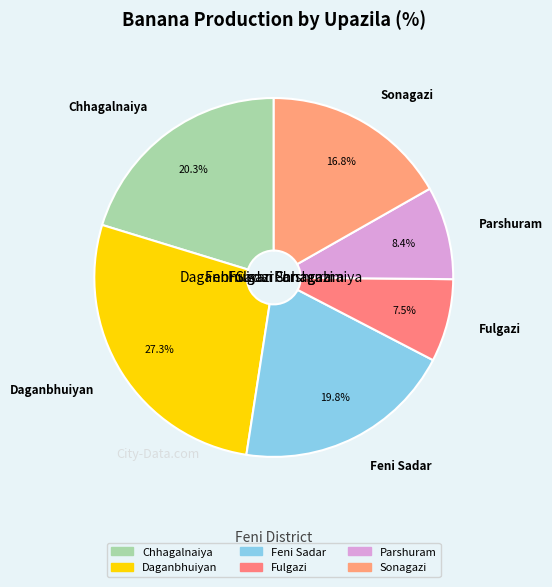

What percentage is NOT represented by Chhagalnaiya?

79.7%